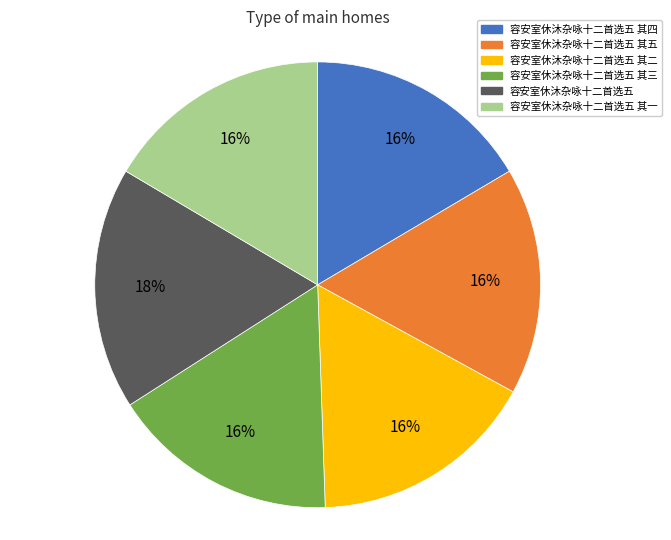

How many slices are in this pie chart?

6